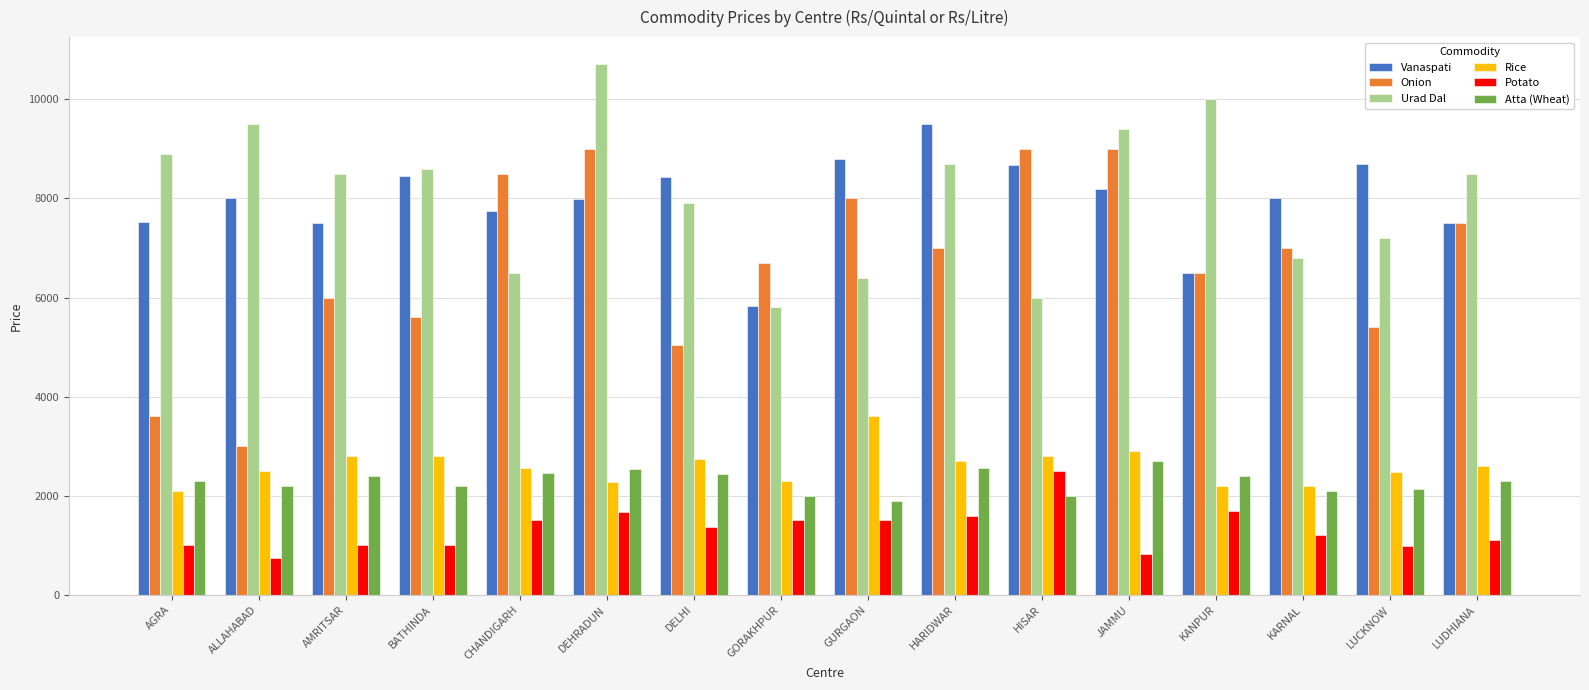

What is the difference between the Vanaspati values at BATHINDA and LUDHIANA?

961